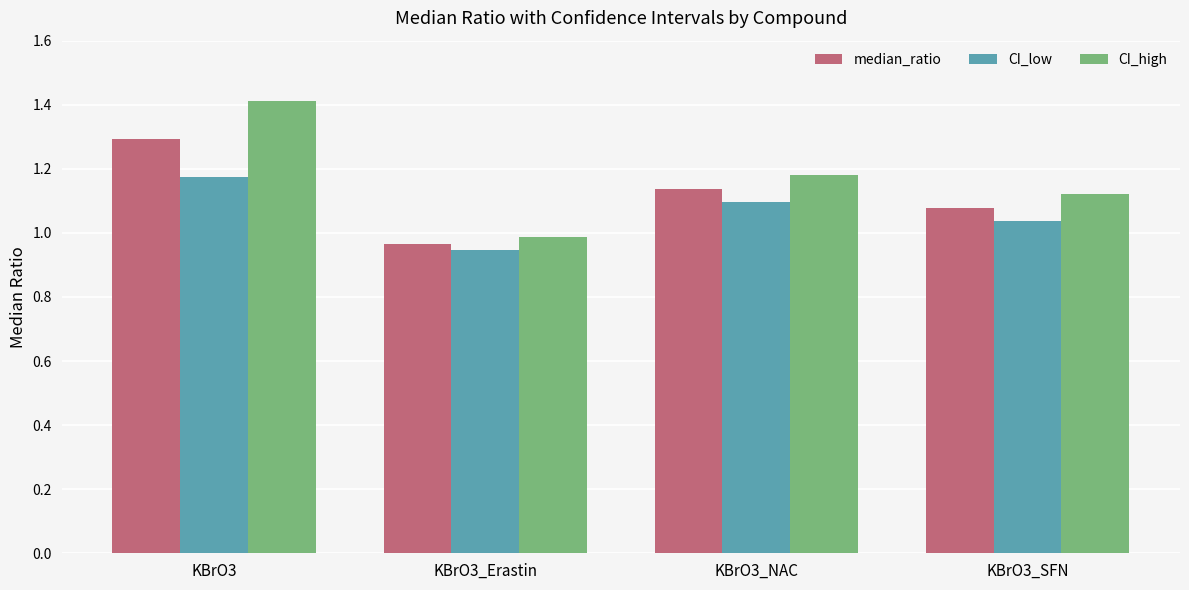

What is the difference between the maximum and minimum values in the CI_high series?

0.4